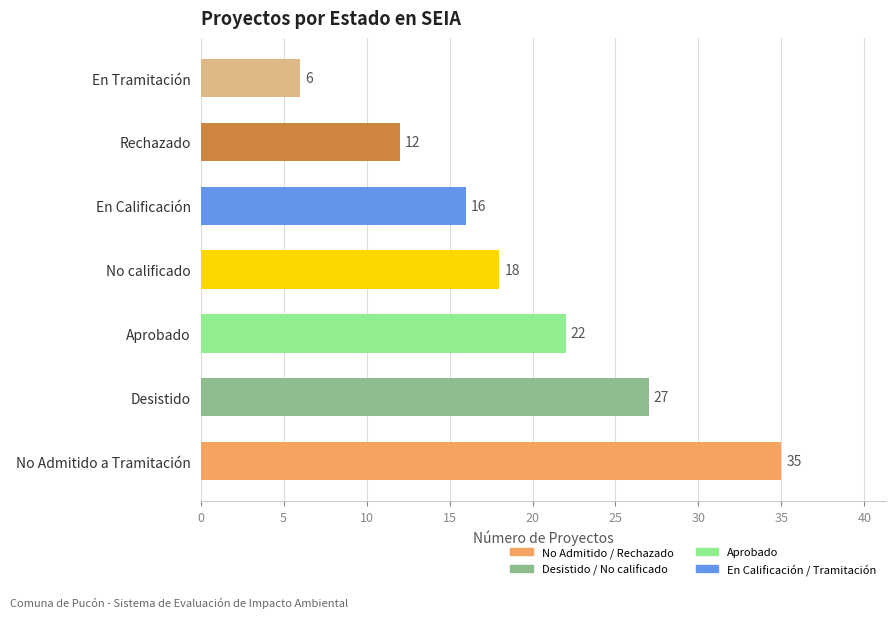

How many values are below 18?

3